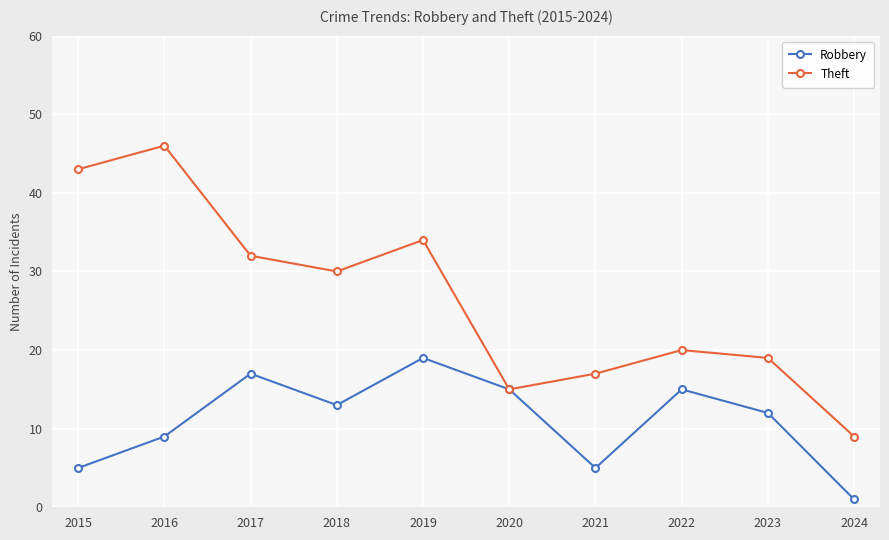

Which label corresponds to the largest value in the chart?

2016